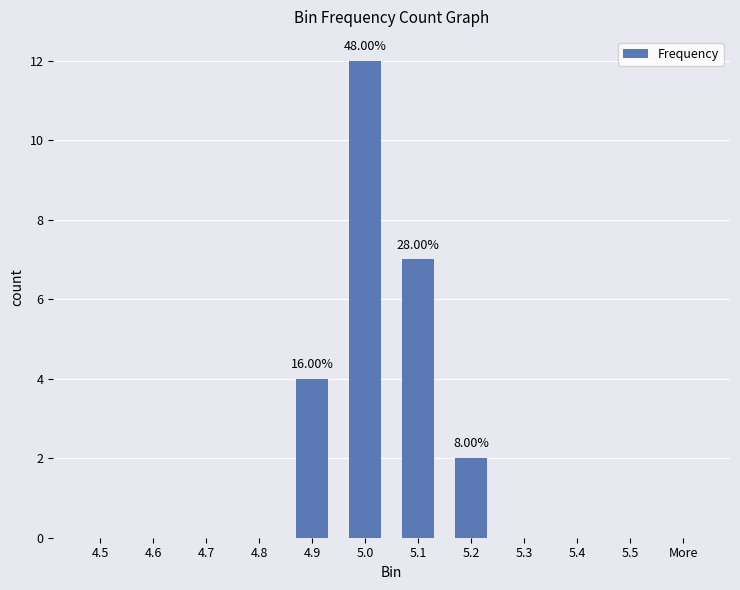

What is the sum of all values?

25